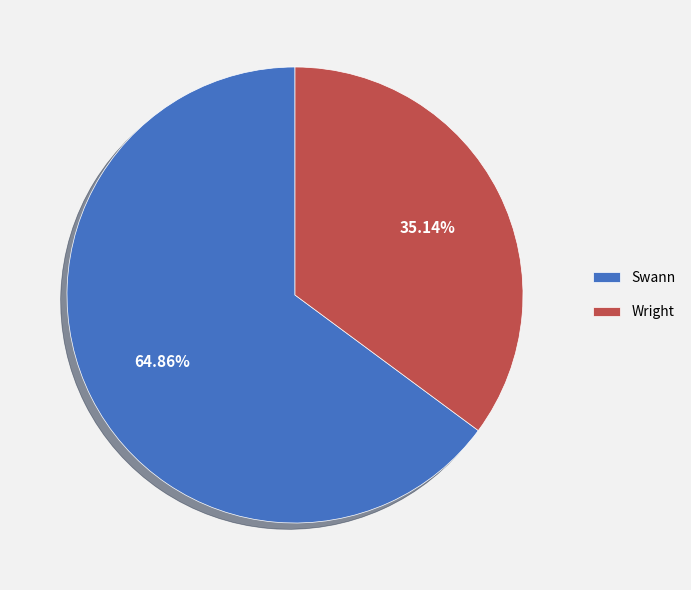

Count the number of slices in the pie.

2